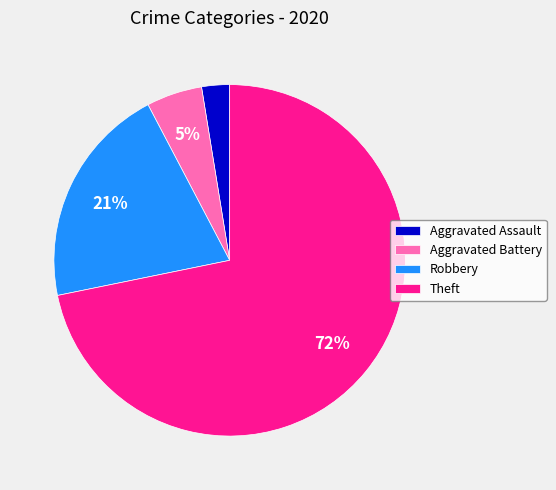

True or false: Theft accounts for 72% of the total.

True